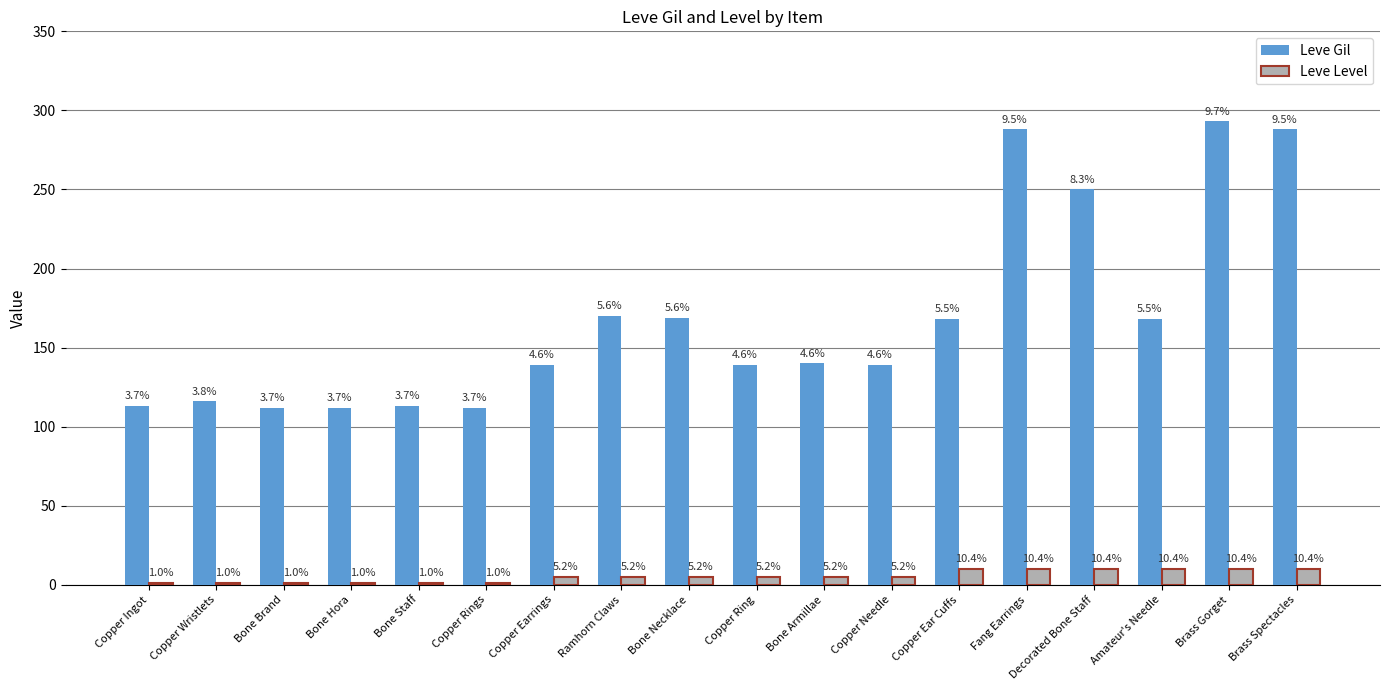

What is the approximate value of Leve Gil at Brass Gorget?

293